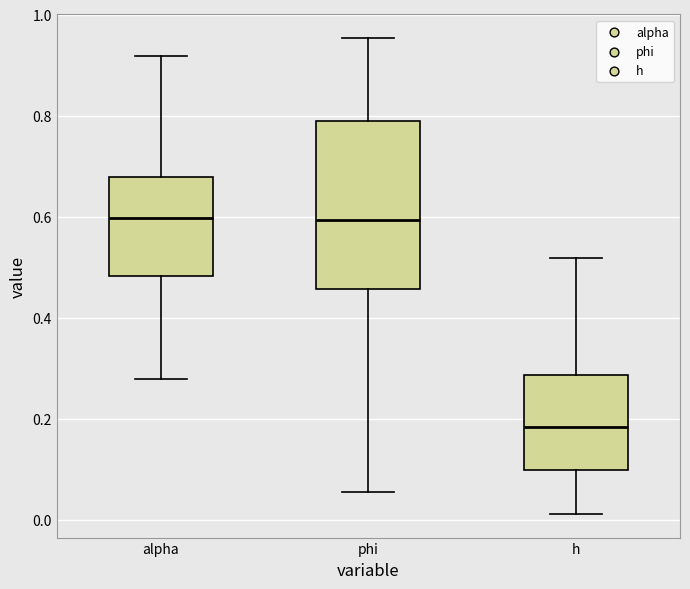

Reading left to right, read every box against the y-axis: the position of its median line, the range the box covers, and the ends of its whiskers. The values are not printed on the chart, so give them approximately, as read against the axis.

alpha: median 0.60, box 0.48 to 0.68, whiskers 0.28 to 0.92
phi: median 0.60, box 0.46 to 0.78, whiskers 0.06 to 0.96
h: median 0.18, box 0.10 to 0.28, whiskers 0.02 to 0.52